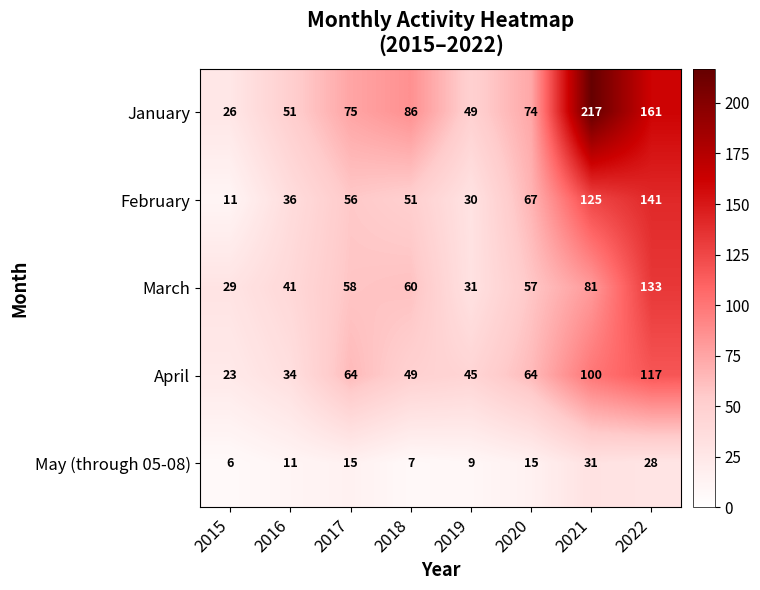

At which category does the chart reach its minimum across all series?

2015